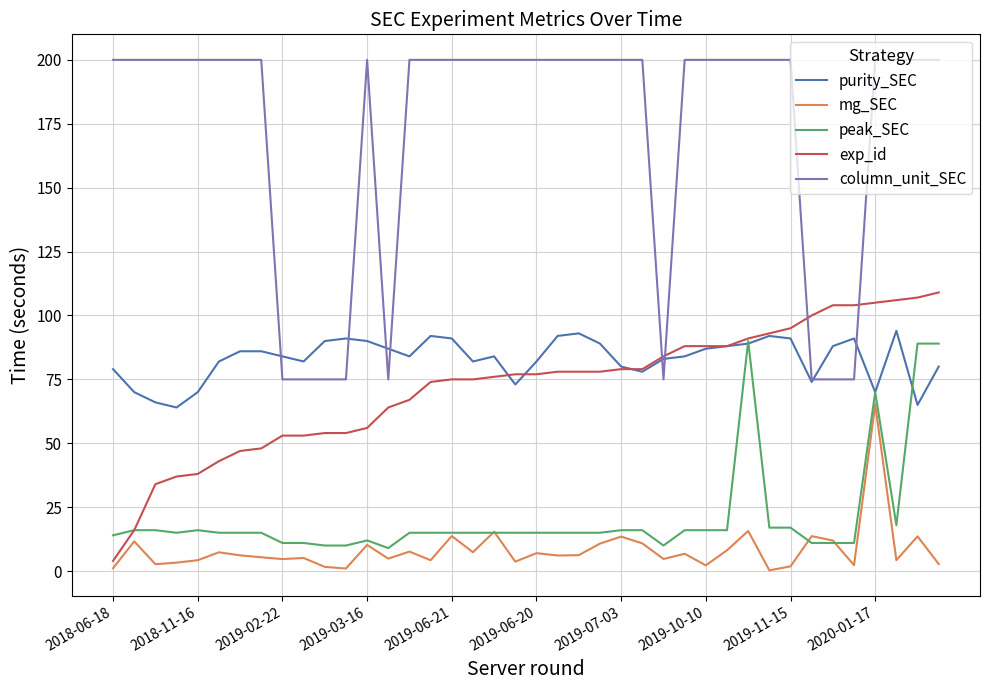

What is the smallest value displayed?

0.3